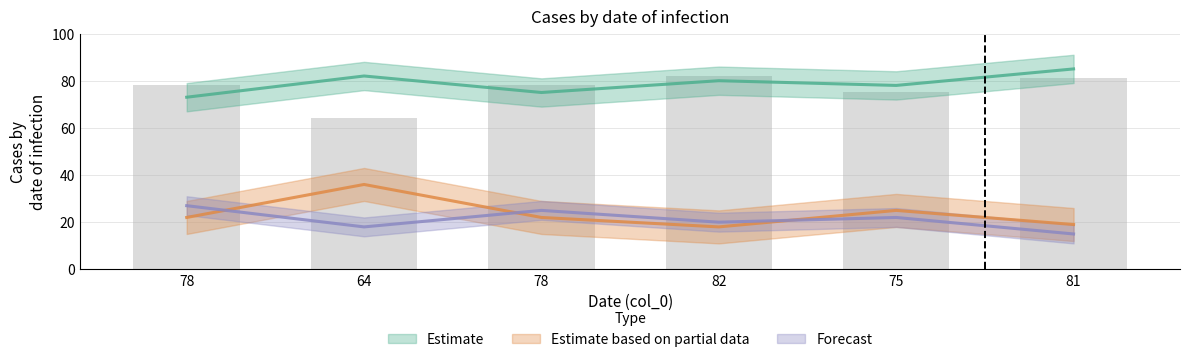

Between 78 and 64, which is larger?

64